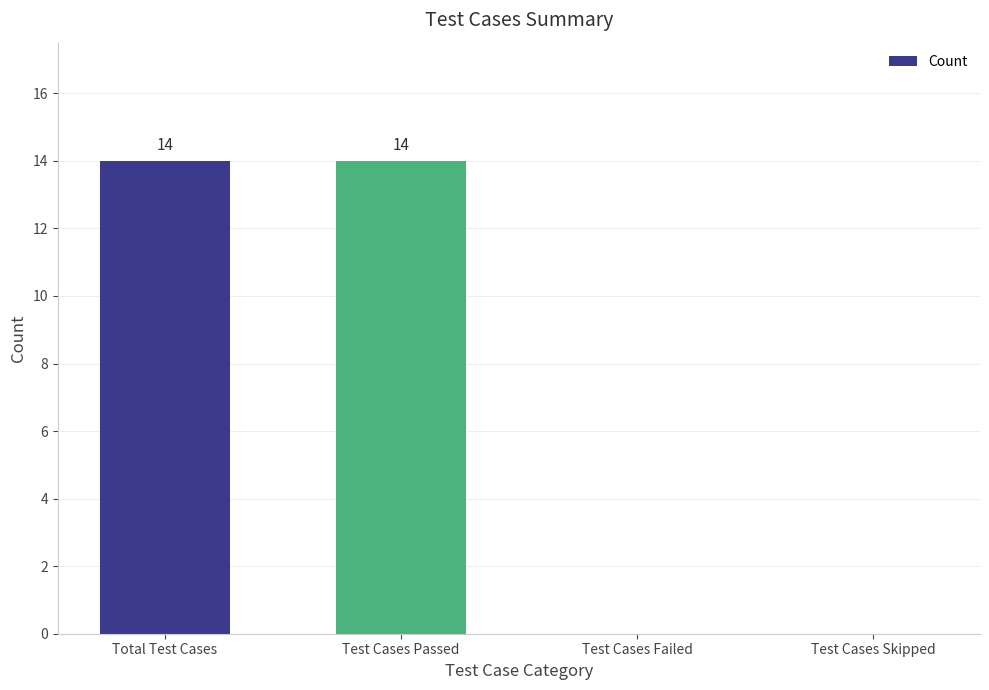

Between Total Test Cases and Test Cases Skipped, which is larger?

Total Test Cases